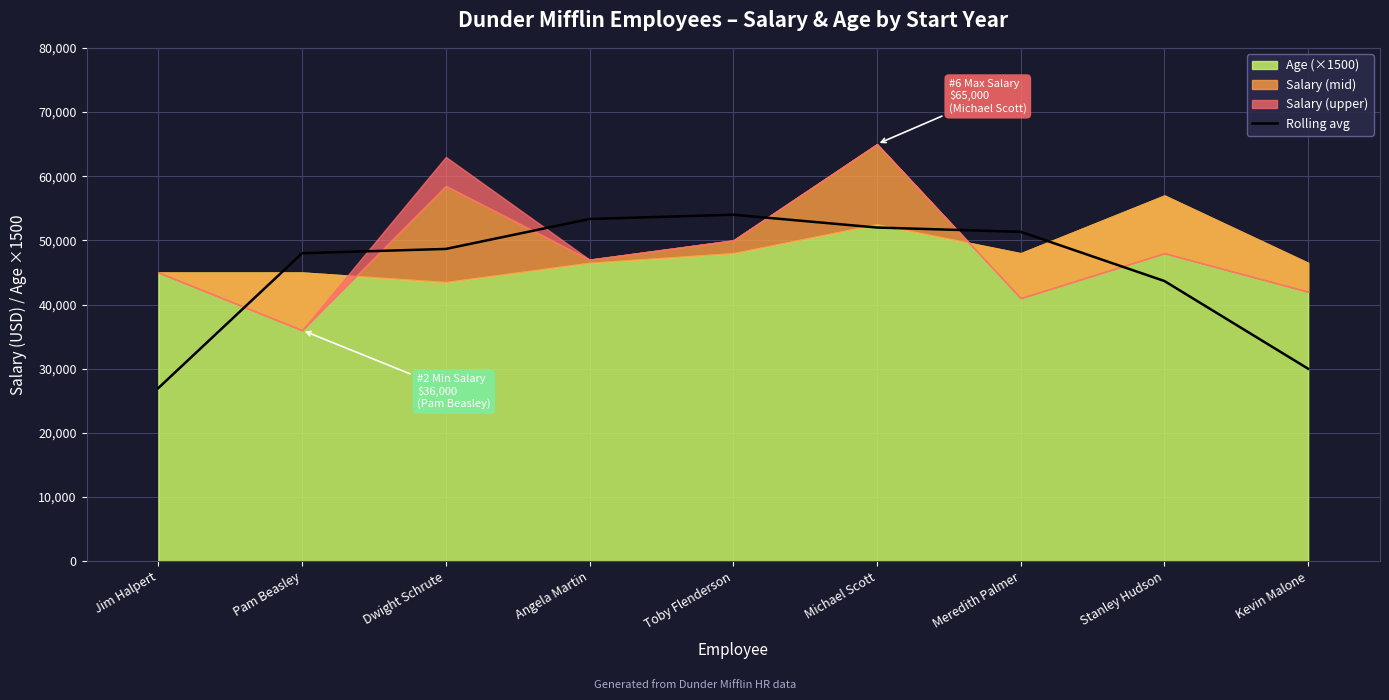

Which category has the lowest value in the Rolling avg series?

Jim Halpert